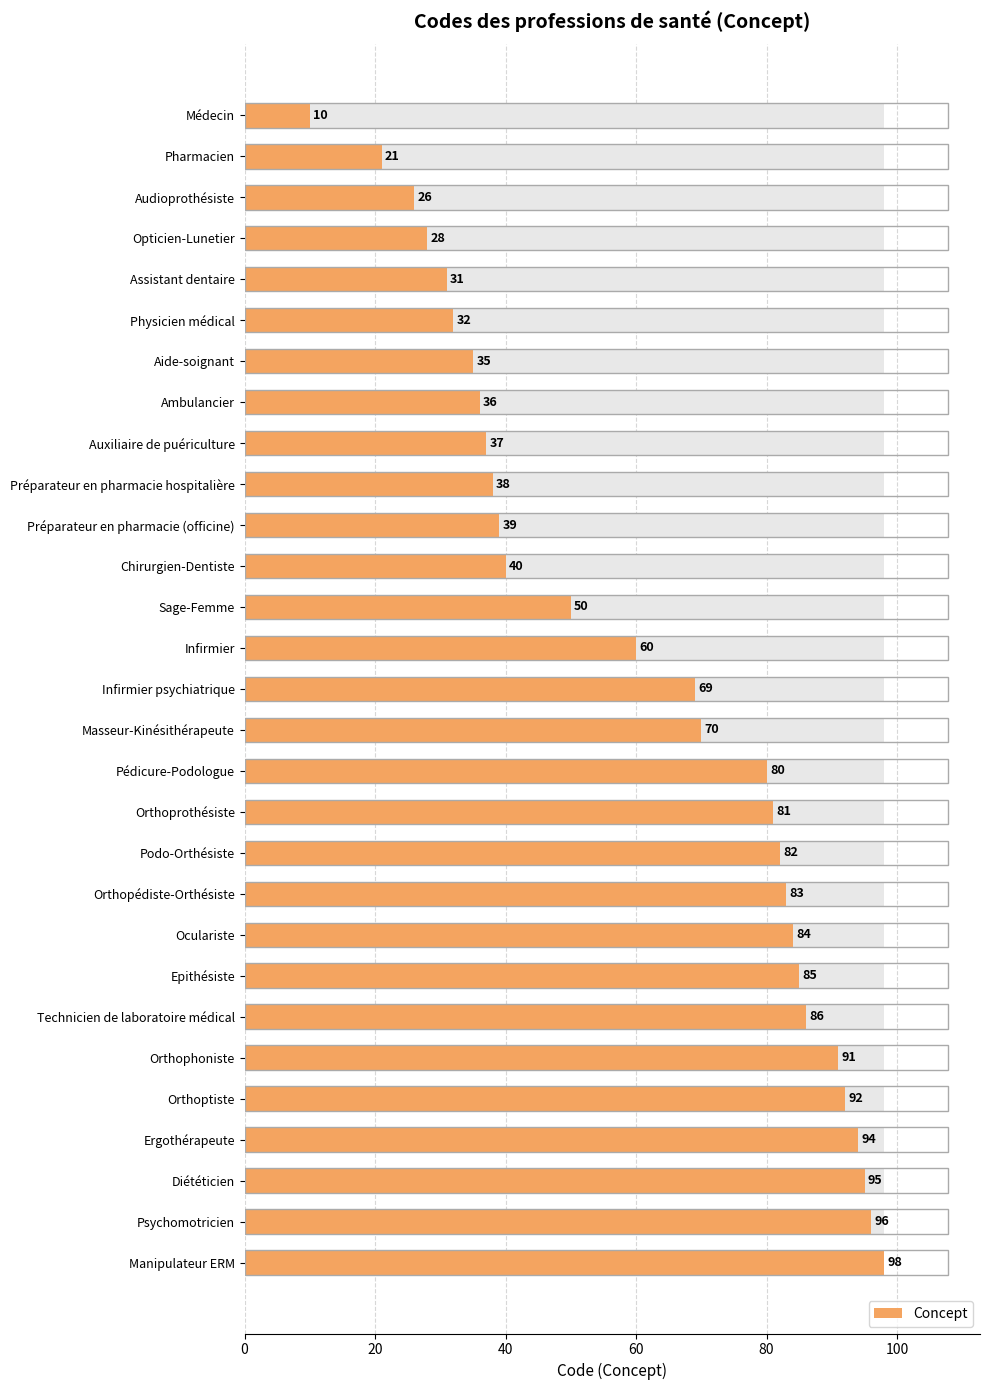

What is the sum of all values?

1769